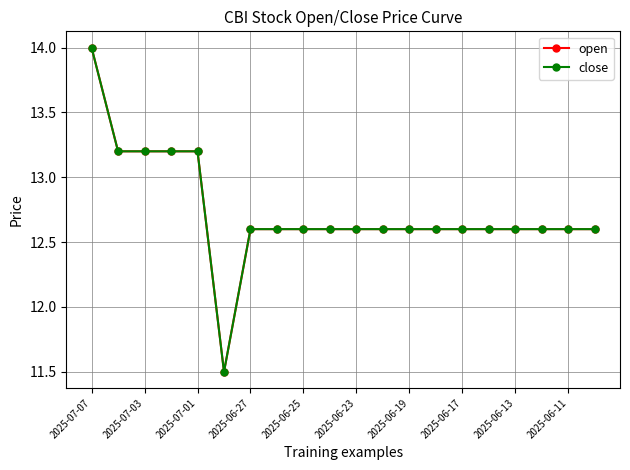

Does the chart have visible grid lines?

Yes